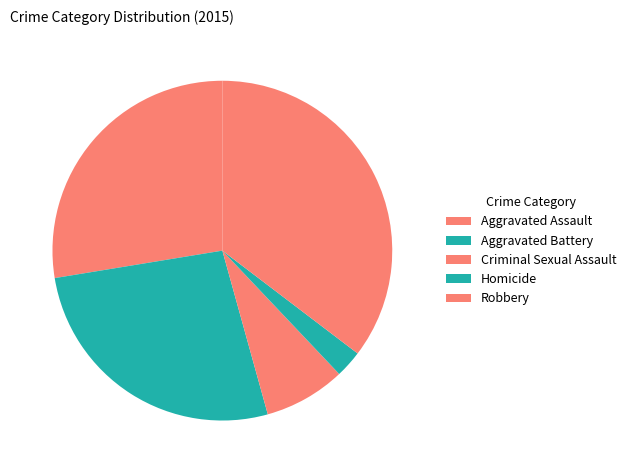

Does Robbery account for over 50% of the chart?

No